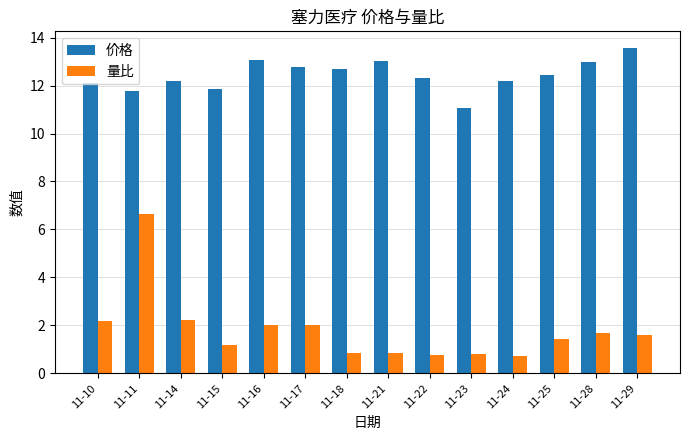

Rank the series by their average value, from lowest to highest.

量比, 价格